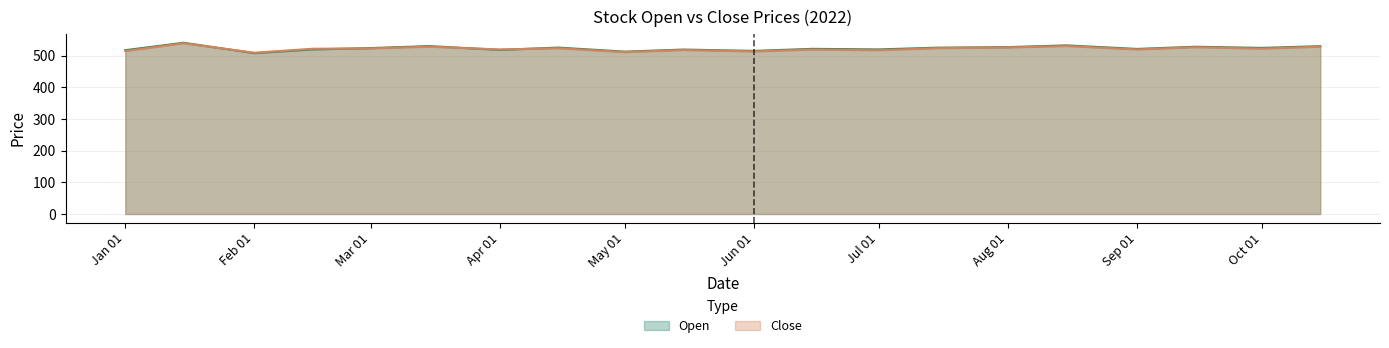

What is the greatest value displayed?

540.9